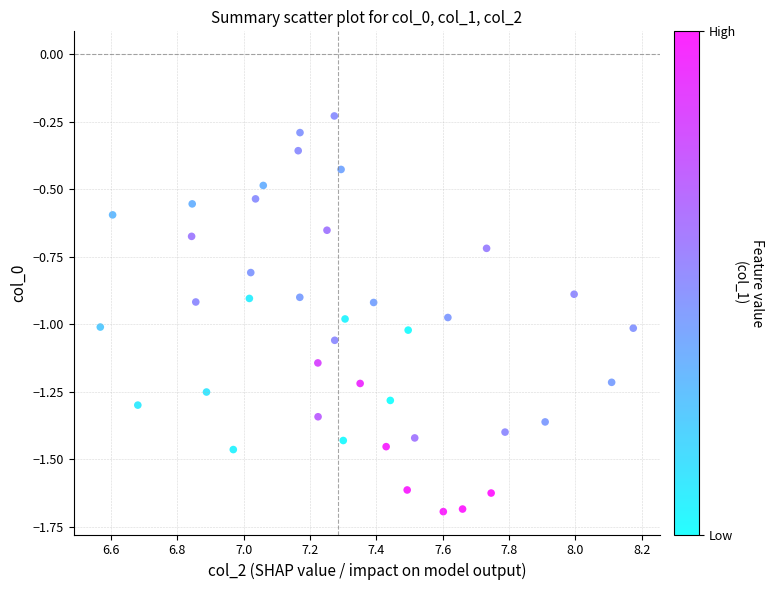

What is the range of X values (max minus min)?

1.6